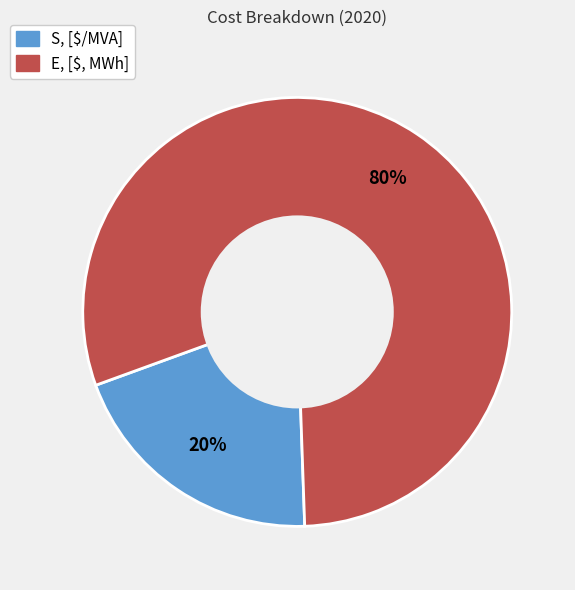

True or false: E, [$, MWh] accounts for 70% of the total.

False